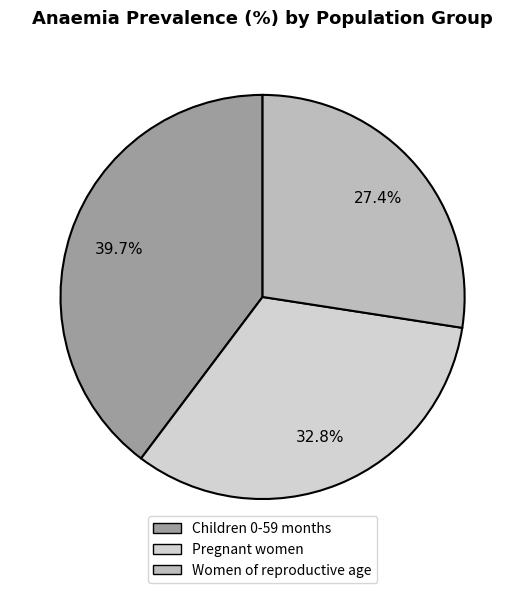

Count the number of slices in the pie.

3